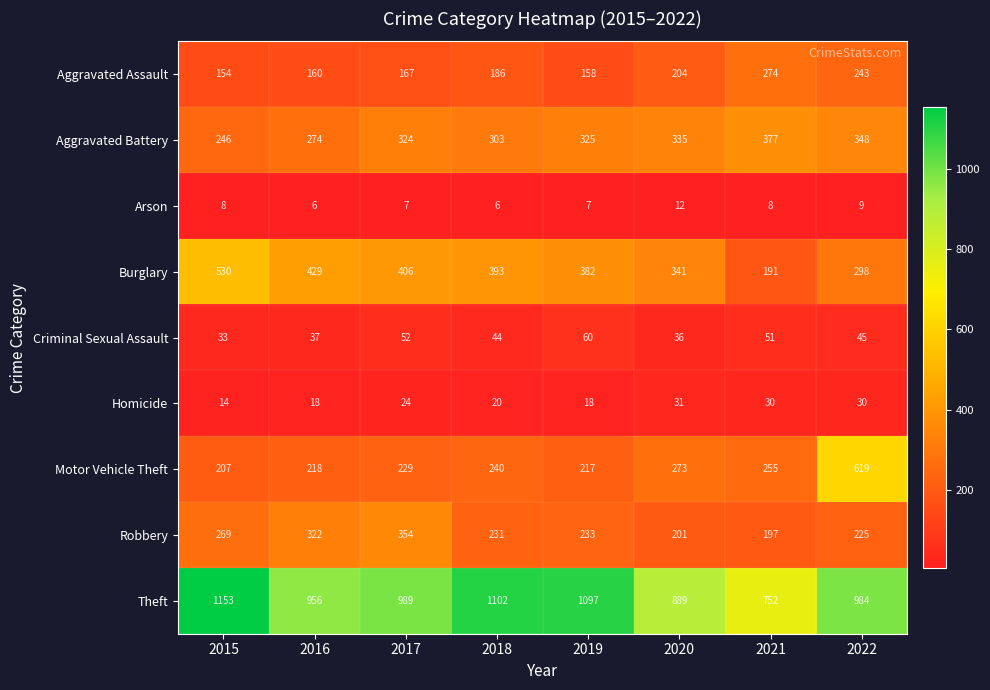

Rank the series by their maximum value, from highest to lowest.

Theft, Motor Vehicle Theft, Burglary, Aggravated Battery, Robbery, Aggravated Assault, Criminal Sexual Assault, Homicide, Arson